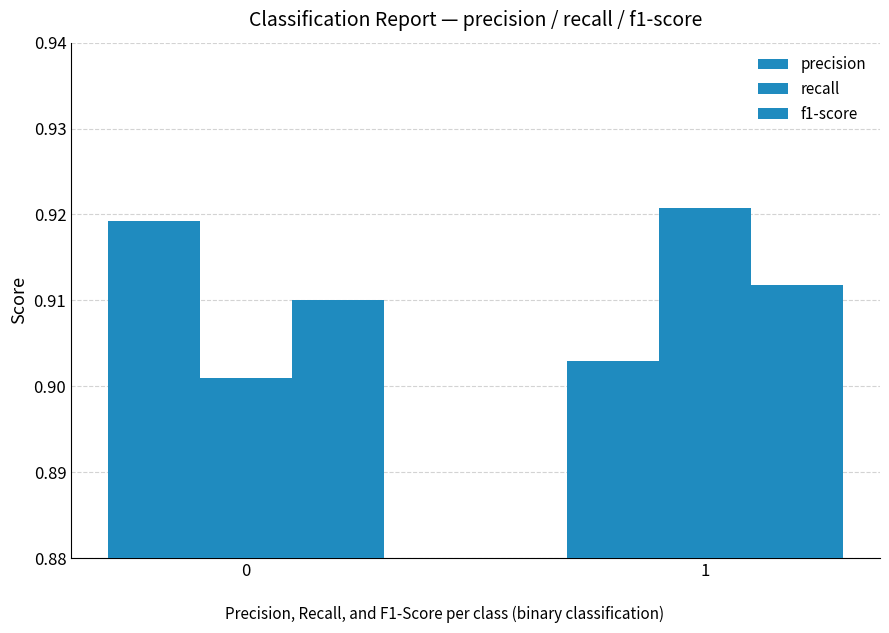

How many bars are there in each group?

3